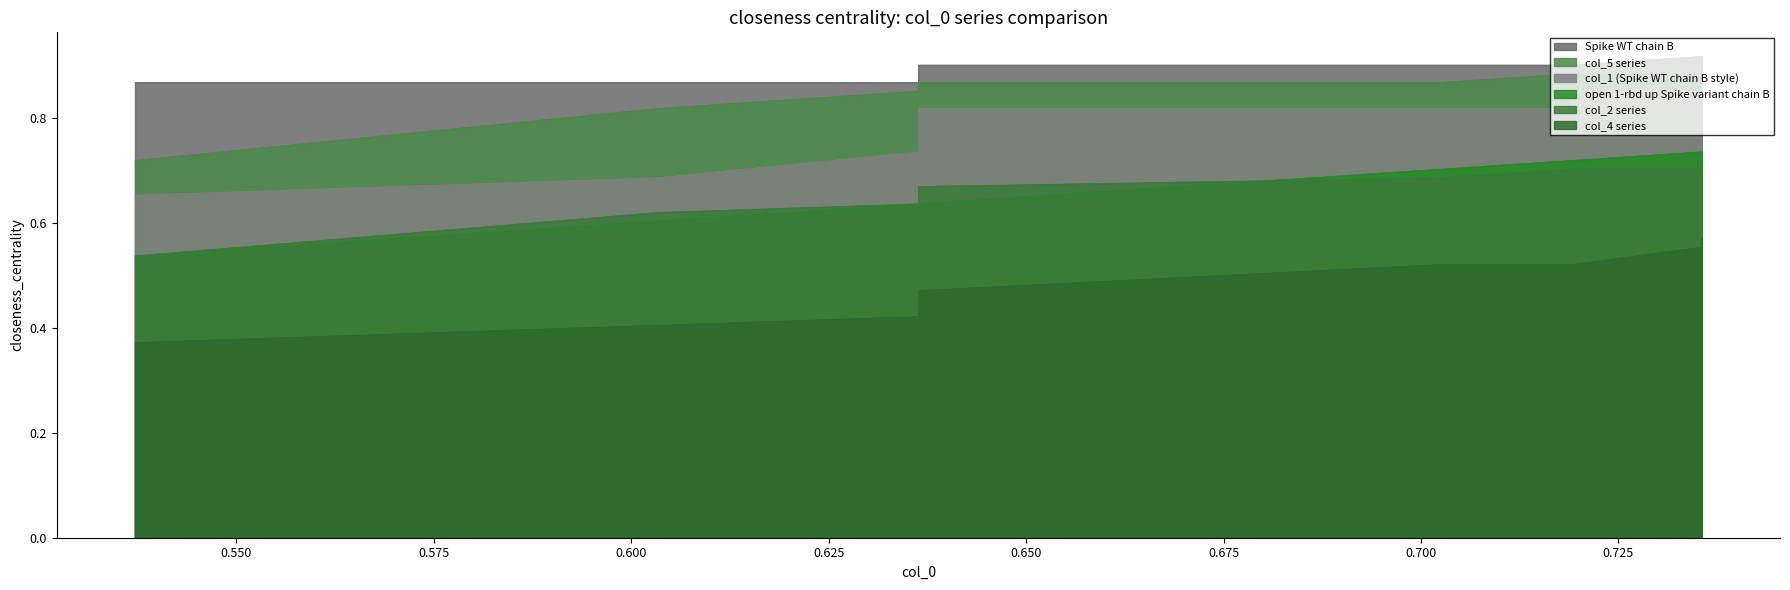

True or false: col_2 and col_7 intersect in this chart.

False